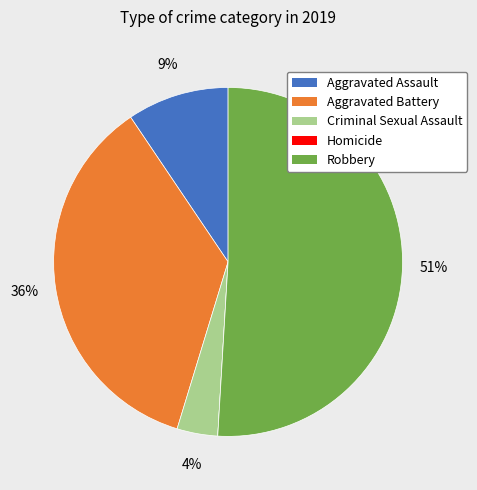

Is it true that Aggravated Battery is 36% of the pie?

True